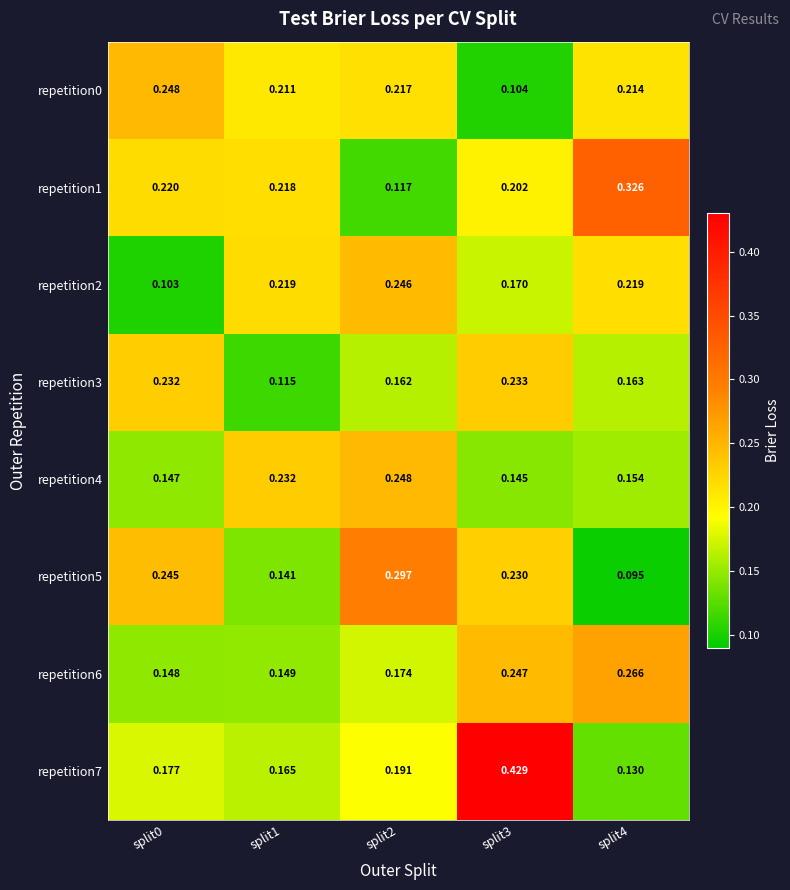

What is the spread (max minus min) of values at split1?

0.1